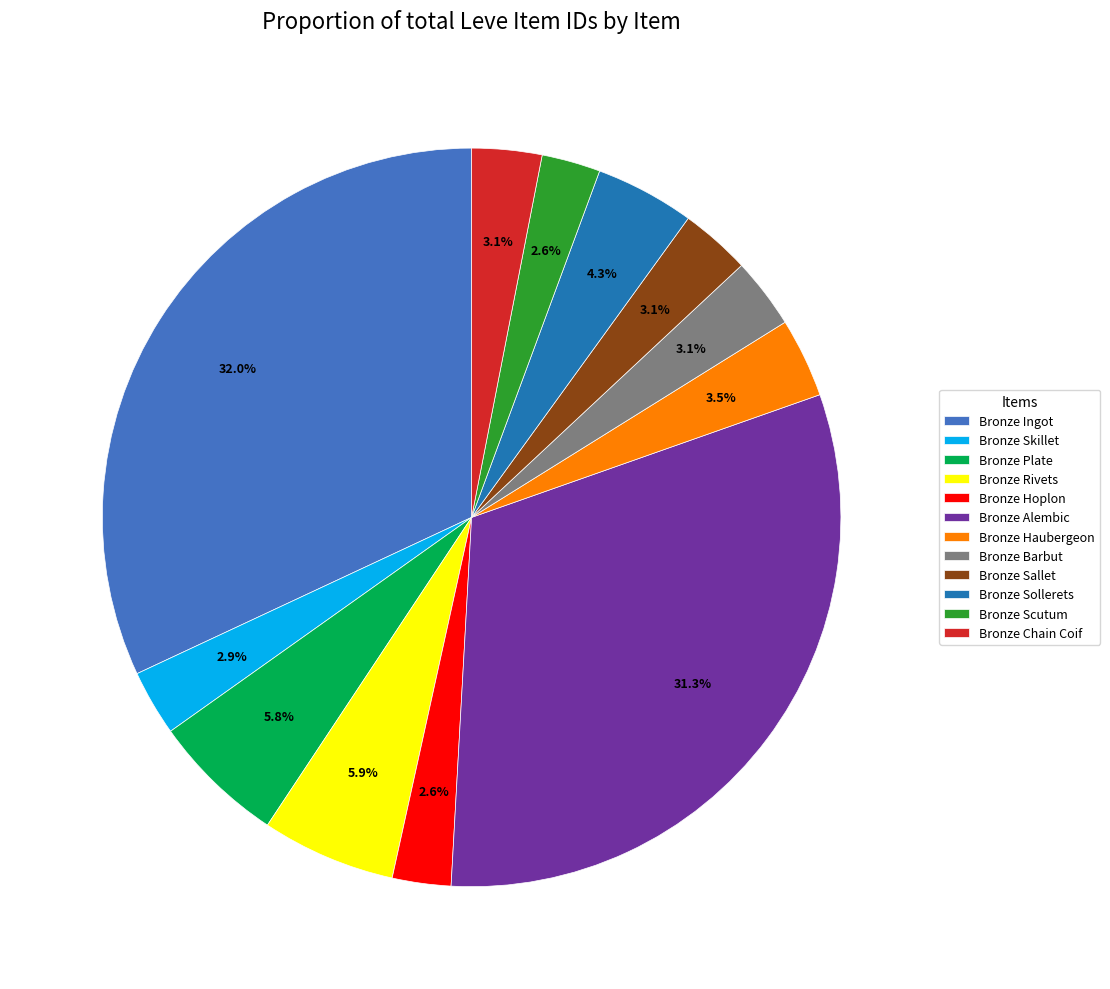

Is the sum of Bronze Barbut and Bronze Sallet greater than half?

No